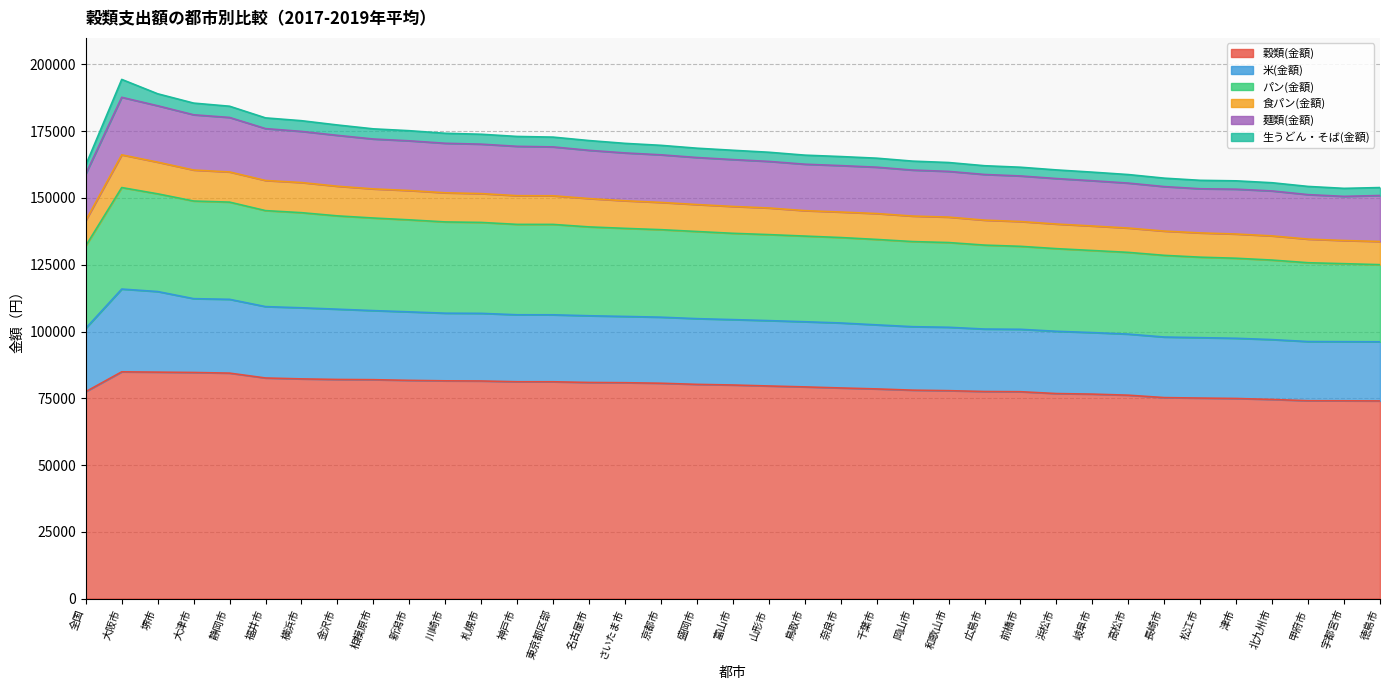

True or false: 食パン(金額) and パン(金額) cross at least once.

False